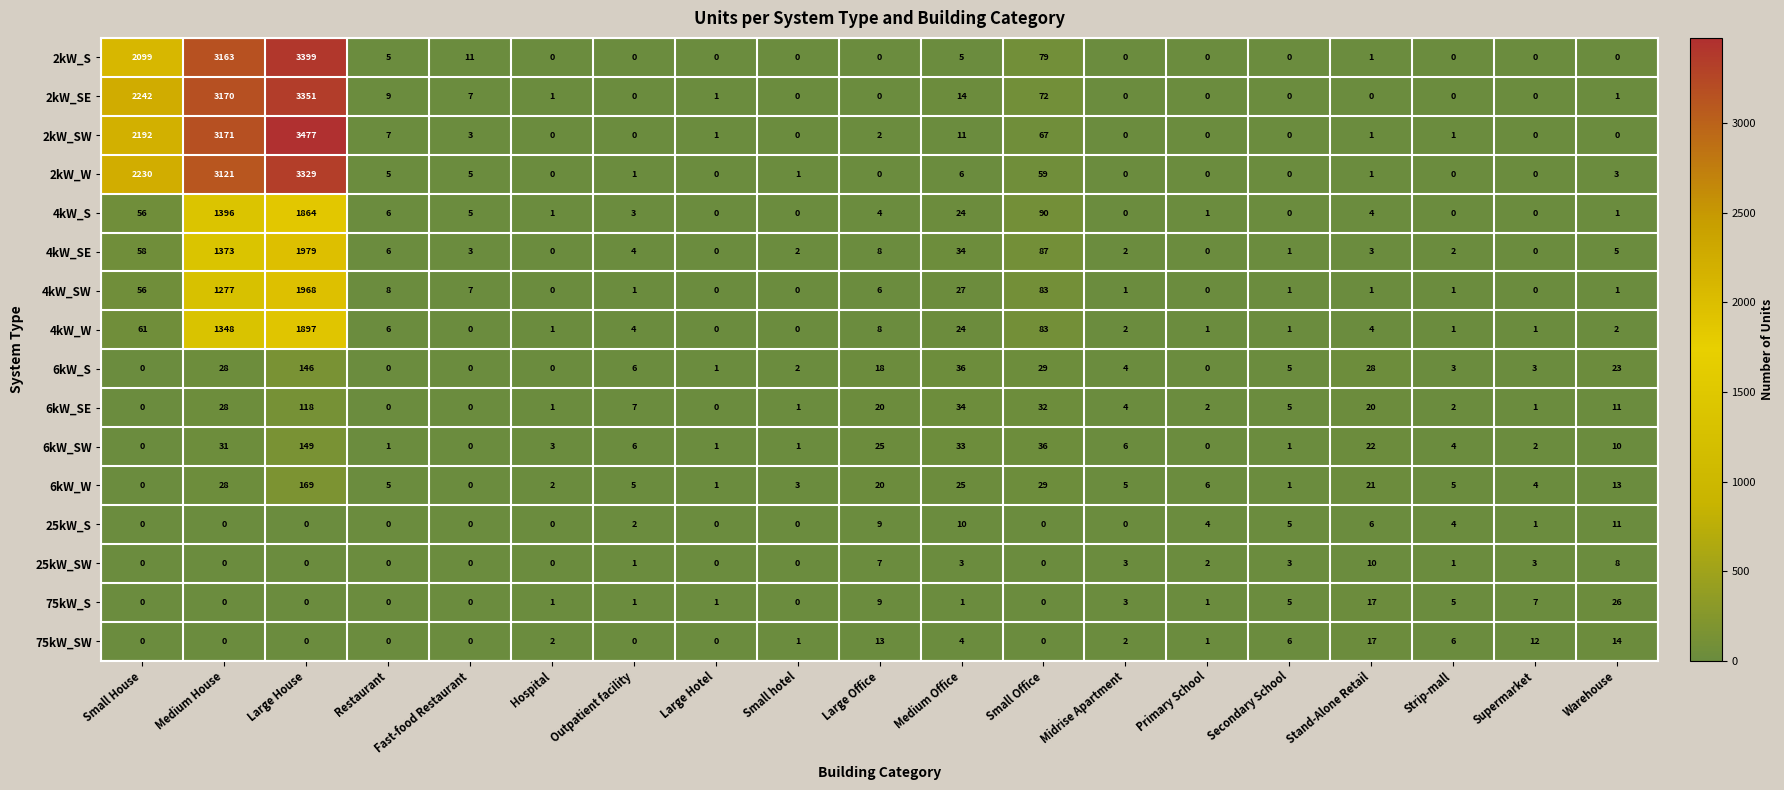

What is the difference between the second highest and minimum values in the 4kW_SE series?

1373